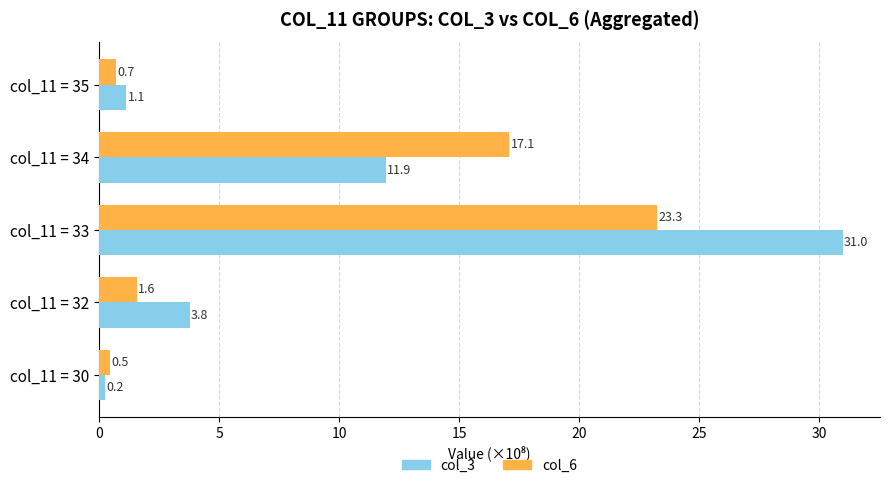

What is the greatest value displayed?

31.0